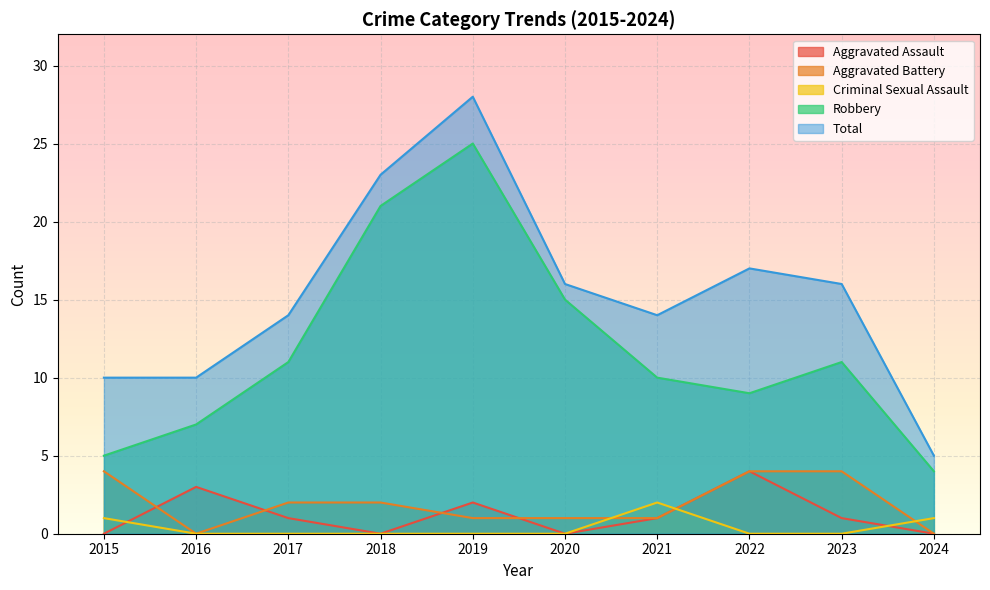

What is the difference between the Aggravated Assault values at 2024 and 2022?

4